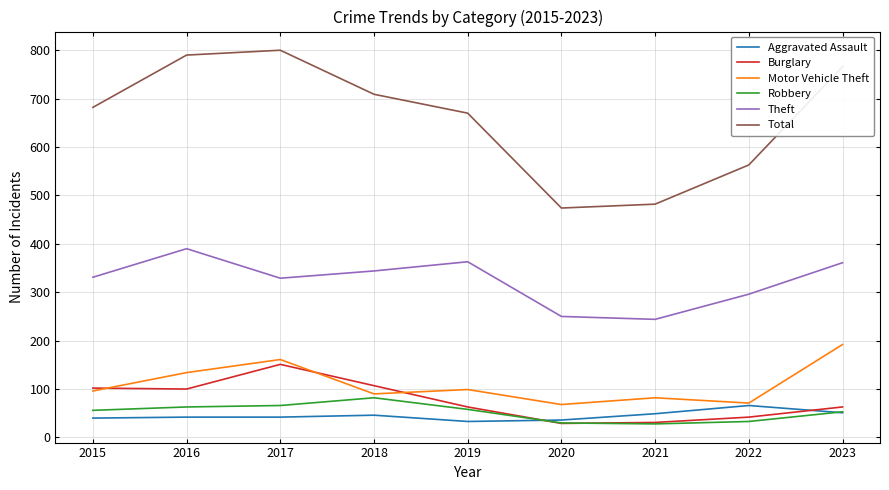

What value does the Total series have at 2015?

682